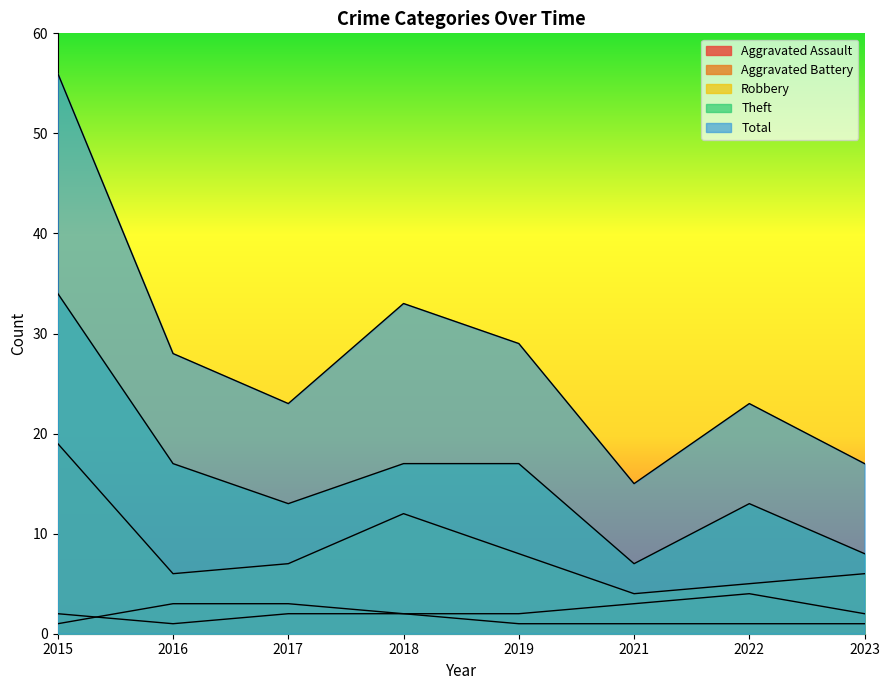

What is the sum of the Robbery values at 2015 and 2019?

27